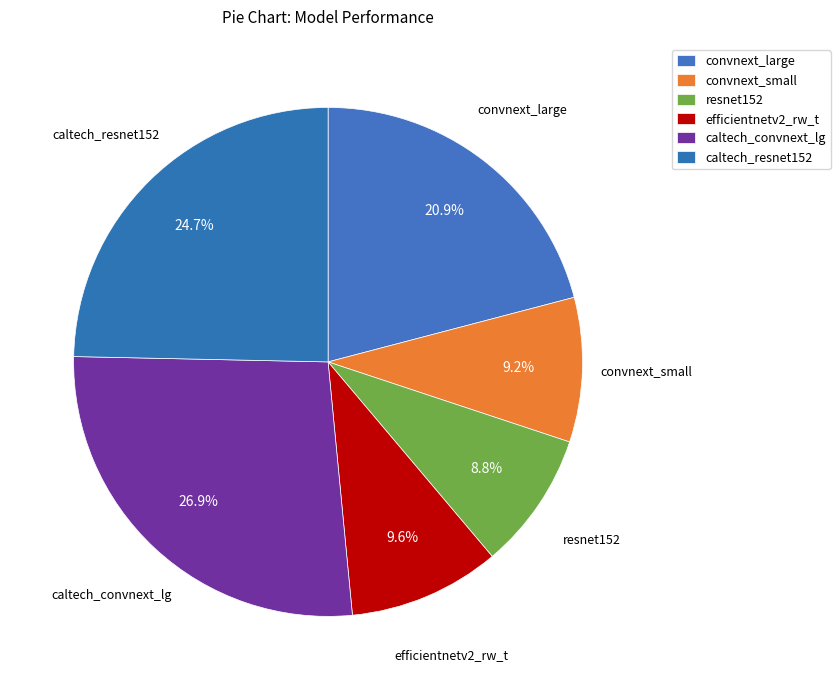

How many segments does this pie chart have?

6